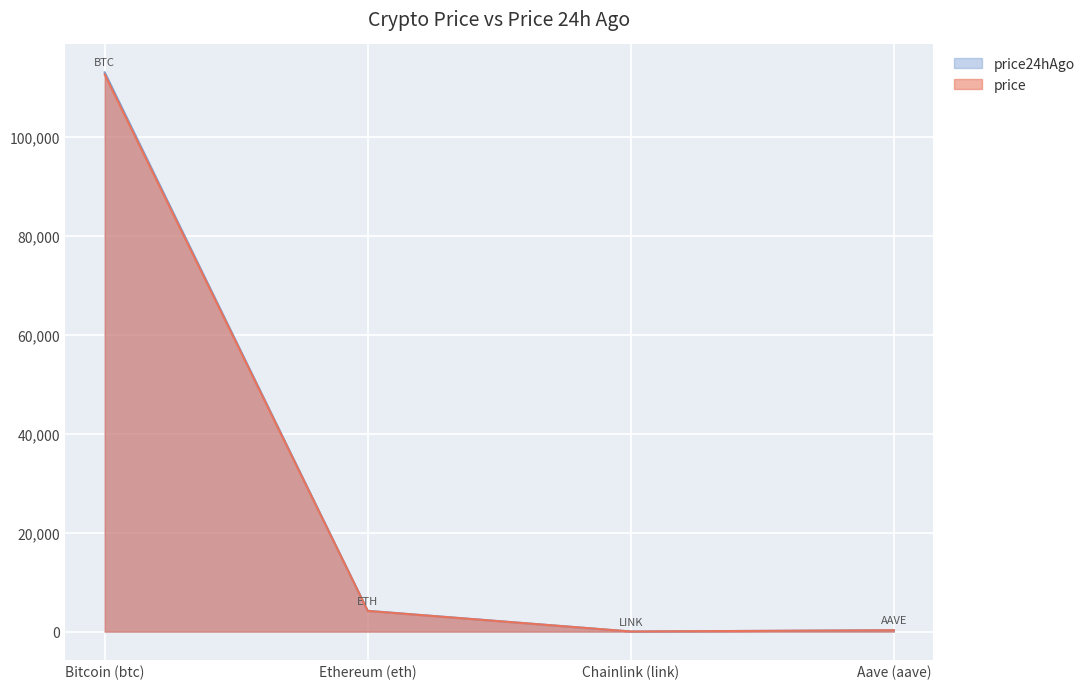

What is the spread (max minus min) of values at Ethereum (eth)?

28.6